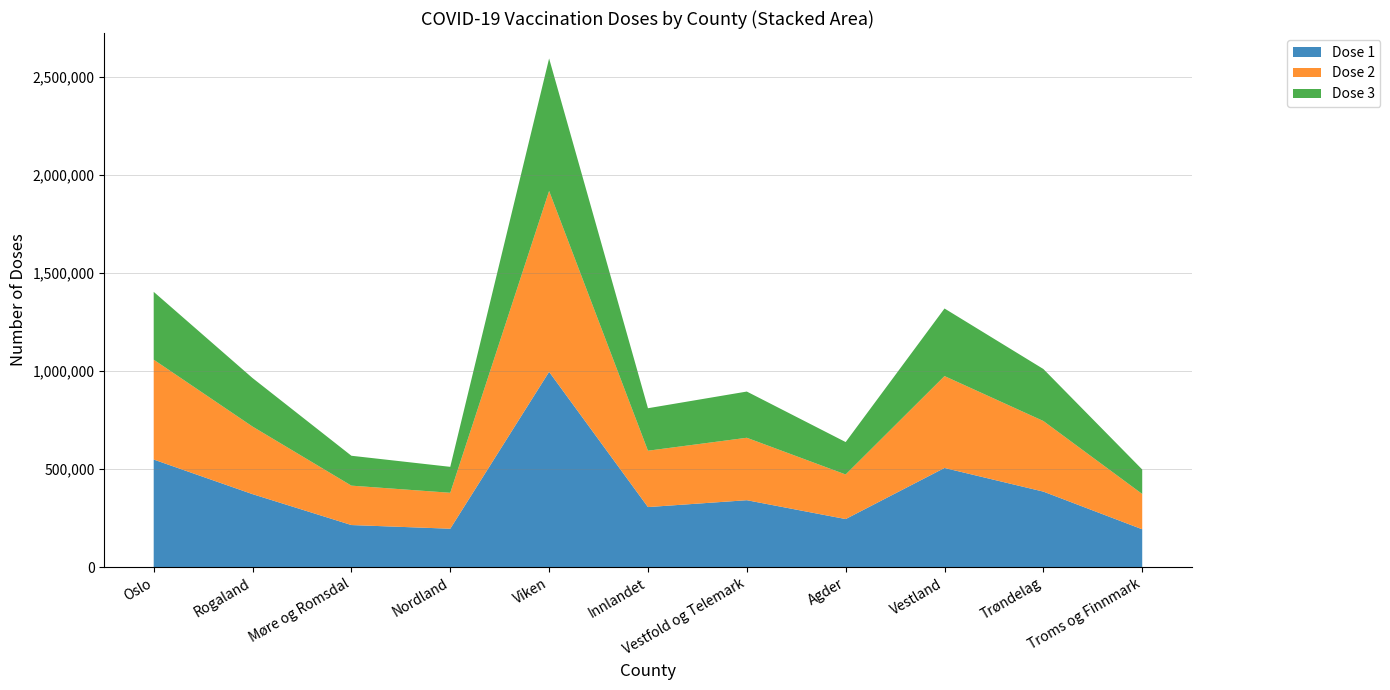

Reading right to left, list all the values displayed in this chart.

Dose 1: Troms og Finnmark=192870	Trøndelag=385058	Vestland=505663	Agder=245034	Vestfold og Telemark=341227	Innlandet=306175	Viken=995952	Nordland=195775	Møre og Romsdal=214514	Rogaland=372127	Oslo=548573
Dose 2: Troms og Finnmark=180150	Trøndelag=360147	Vestland=468730	Agder=227399	Vestfold og Telemark=318485	Innlandet=287501	Viken=922838	Nordland=183315	Møre og Romsdal=200985	Rogaland=344690	Oslo=509502
Dose 3: Troms og Finnmark=124750	Trøndelag=265198	Vestland=344687	Agder=165315	Vestfold og Telemark=235731	Innlandet=216711	Viken=675683	Nordland=132310	Møre og Romsdal=152445	Rogaland=247410	Oslo=345911